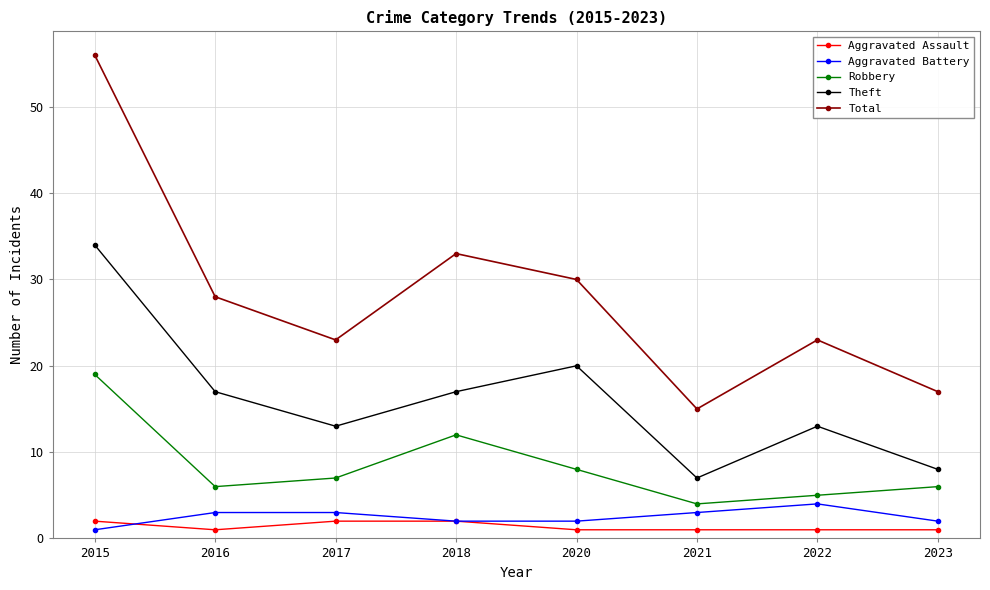

True or false: Aggravated Assault and Theft intersect in this chart.

False